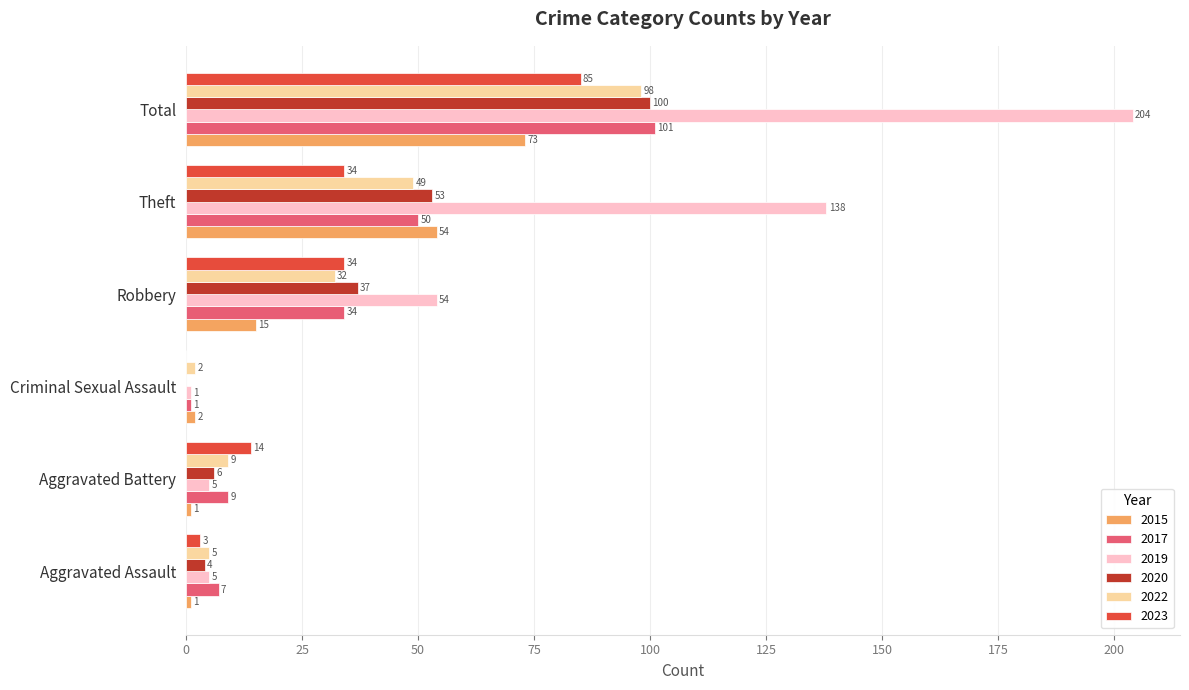

What is the total value across all series at Robbery?

206